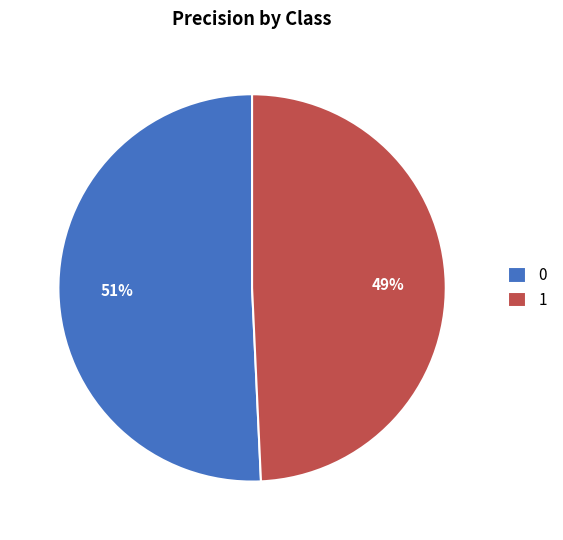

The 1 slice represents 49% of the pie. True or false?

True